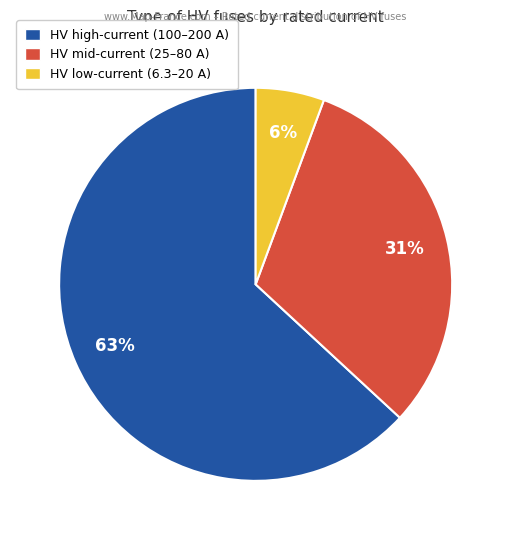

To the nearest percent, what is the difference between the largest and smallest slice percentages?

57%